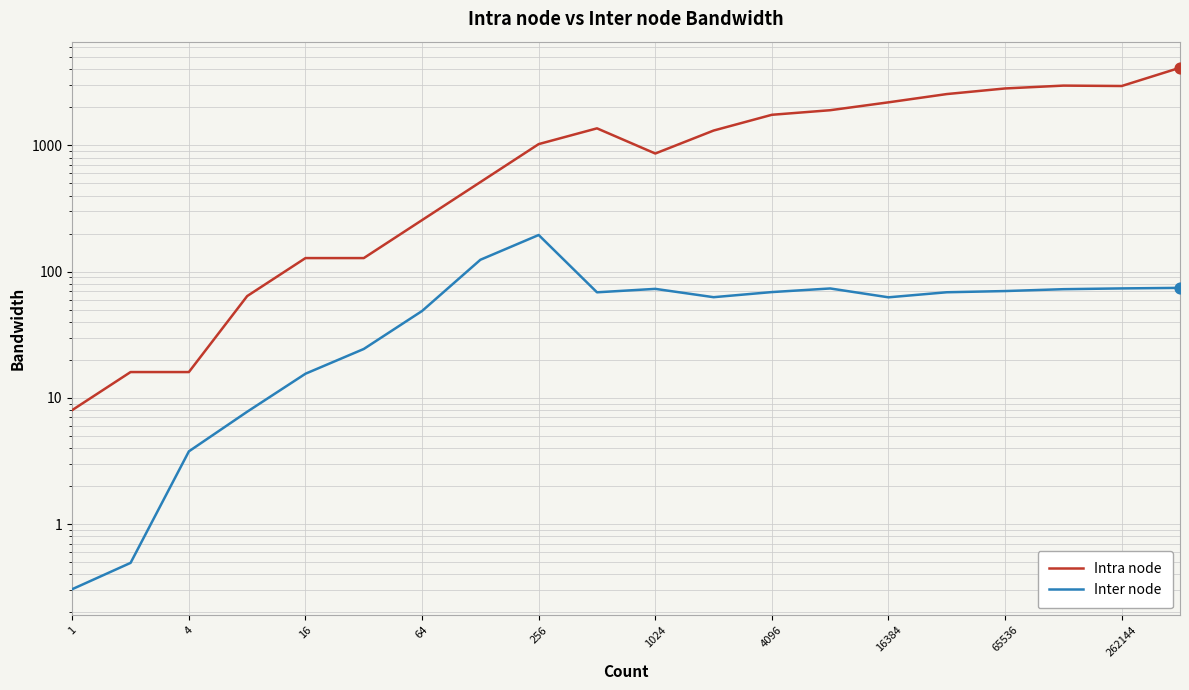

Which series has the widest spread of Y values?

Intra node